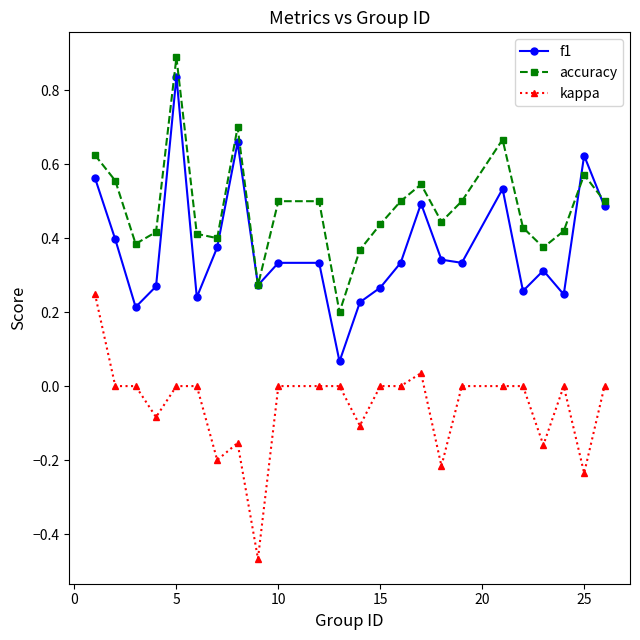

True or false: accuracy has more than 0 interior local peaks.

True